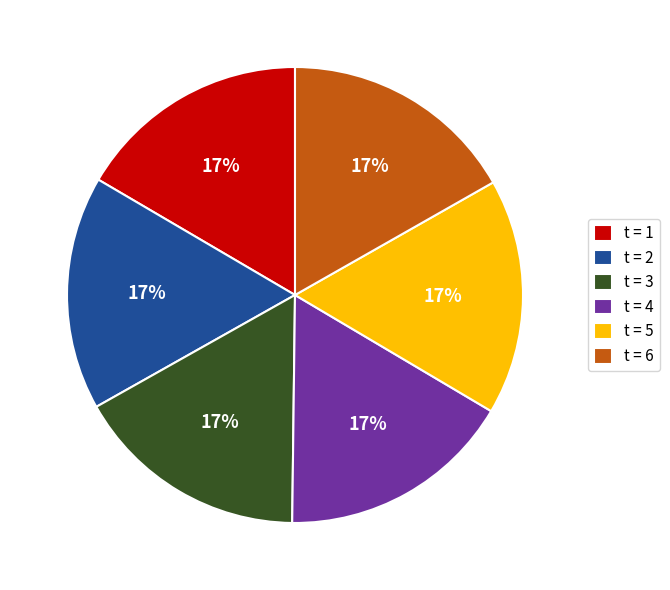

How many slices are in this pie chart?

6